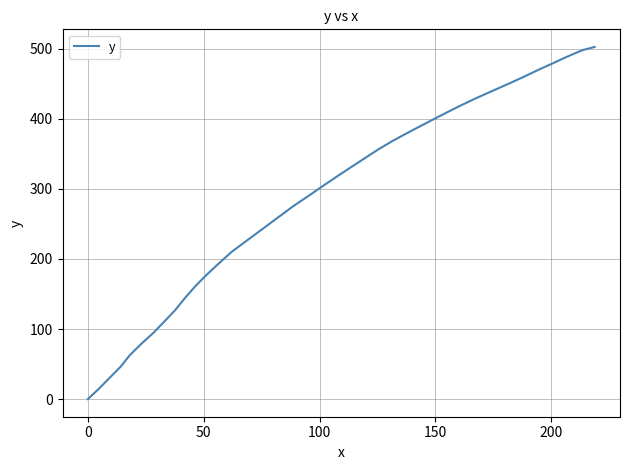

What is the greatest value displayed?

502.6